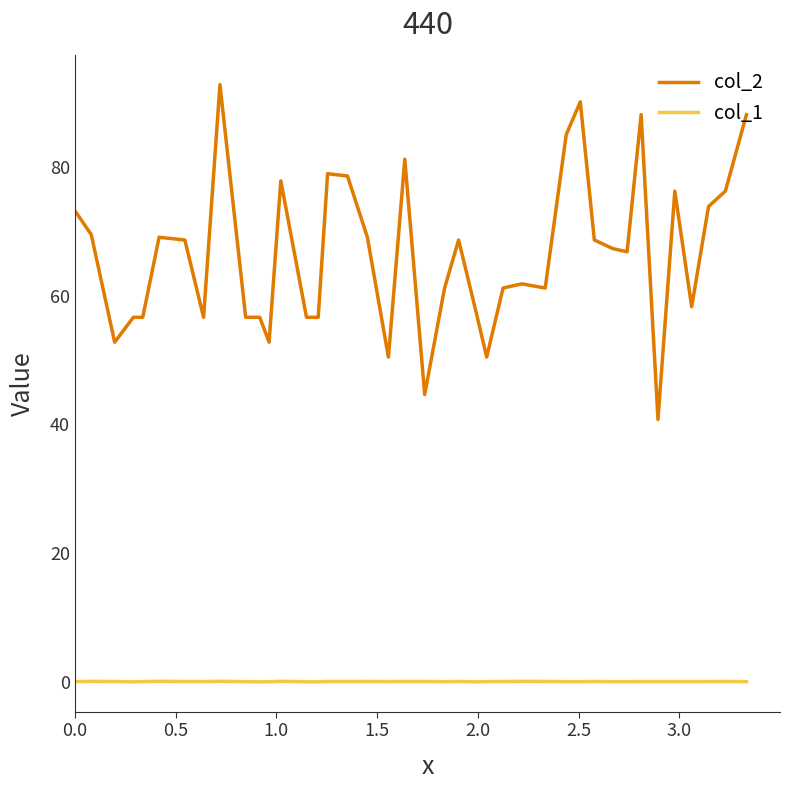

Which series has the widest spread of values?

col_2